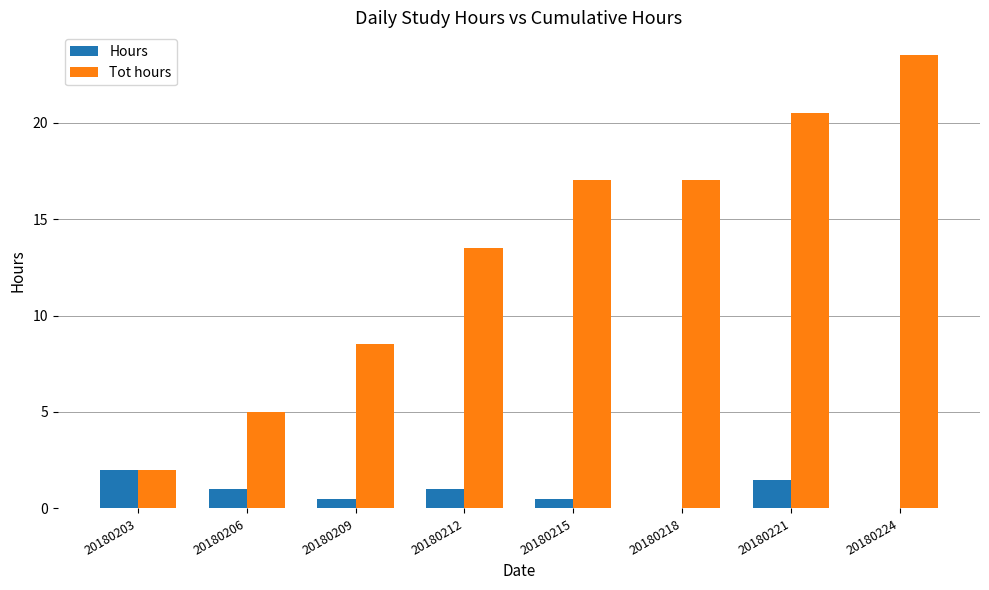

What is the total value across all series at 20180212?

14.5